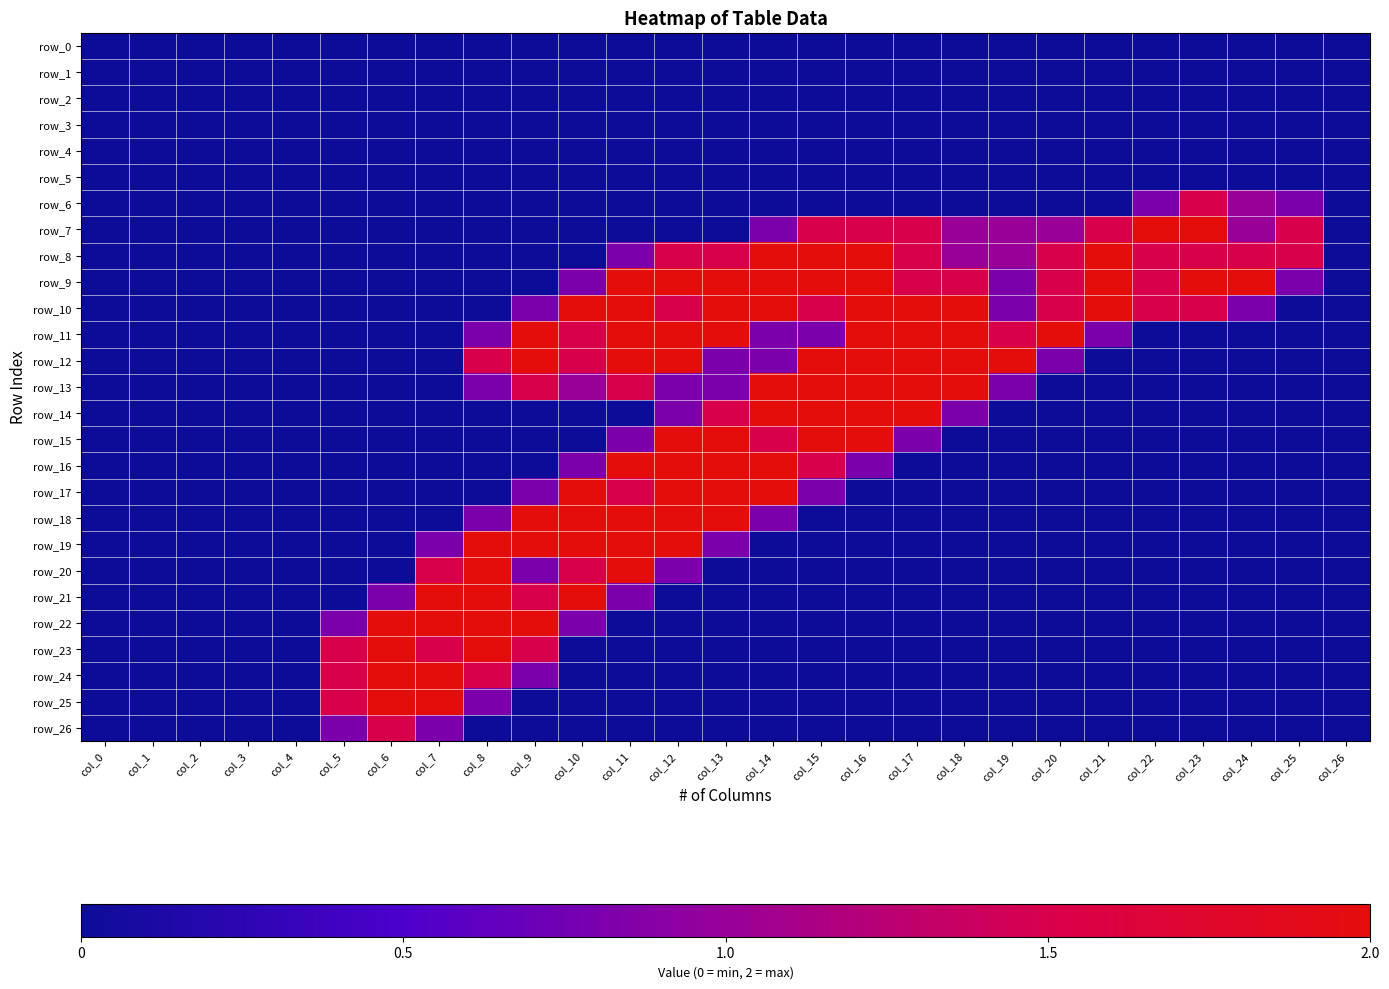

Is the value of row_18 at col_17 greater than the value of row_17 at col_16?

No